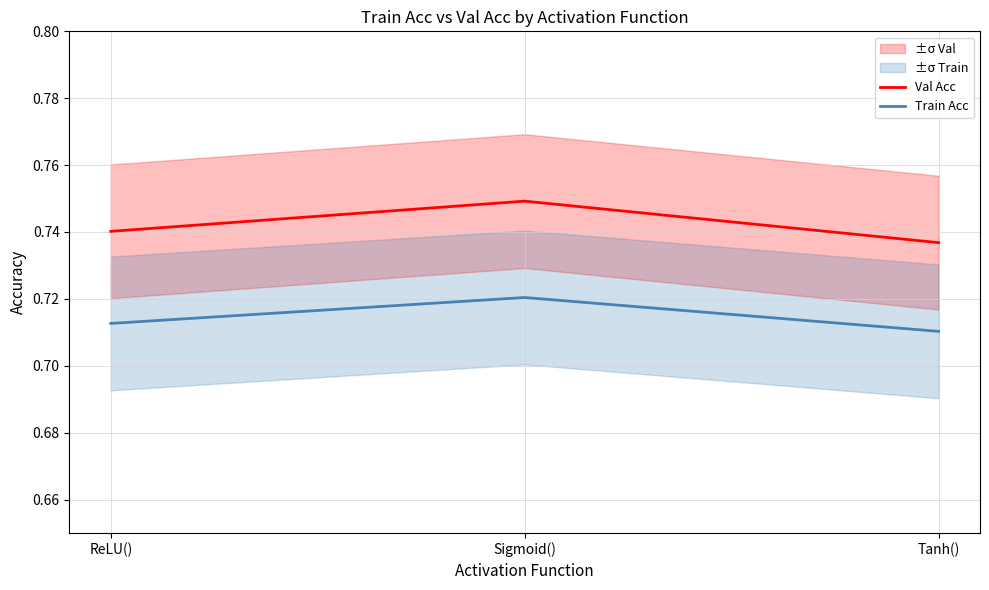

What position from the right is Sigmoid()?

2